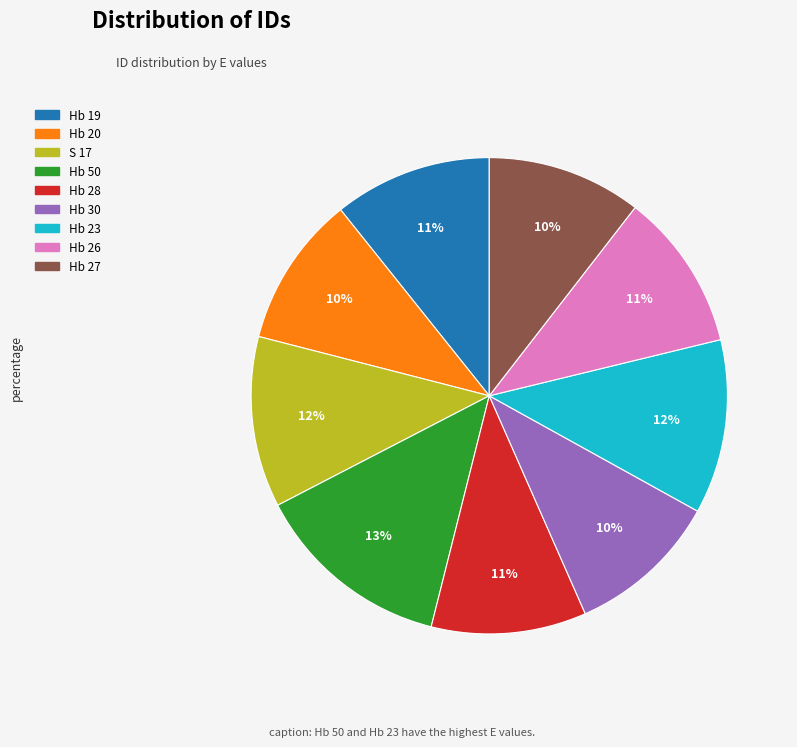

How many segments does this pie chart have?

9